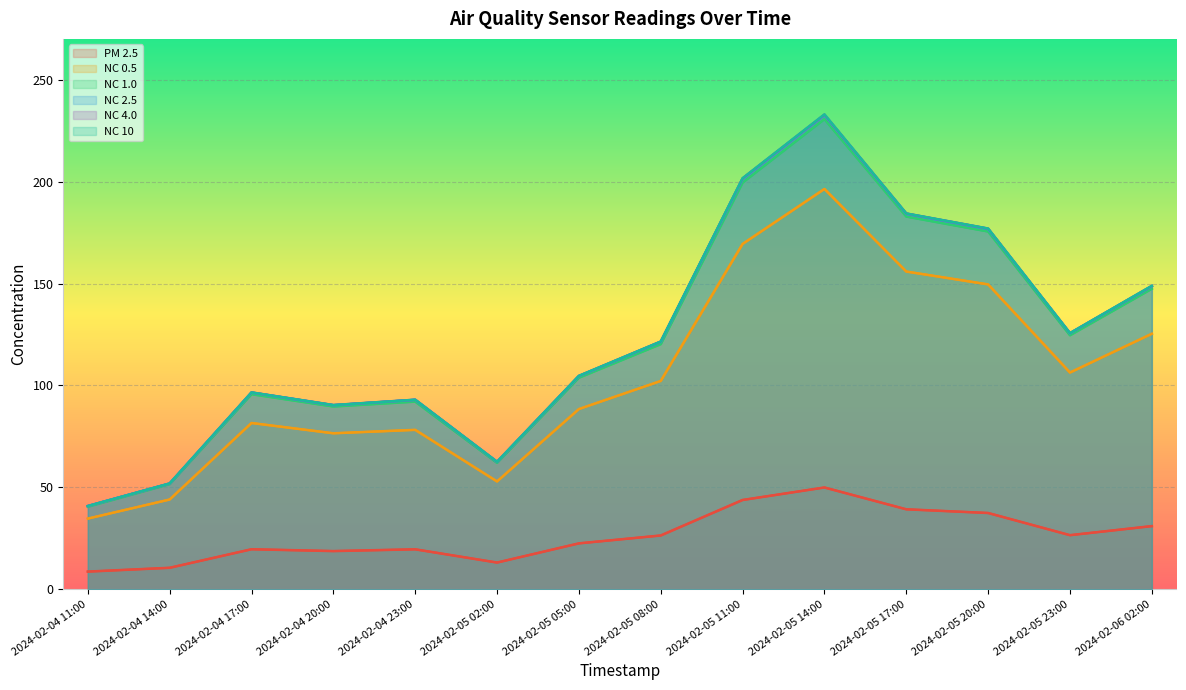

The NC 0.5 series shows 110.7 at 2024-02-04 17:00. True or false?

False